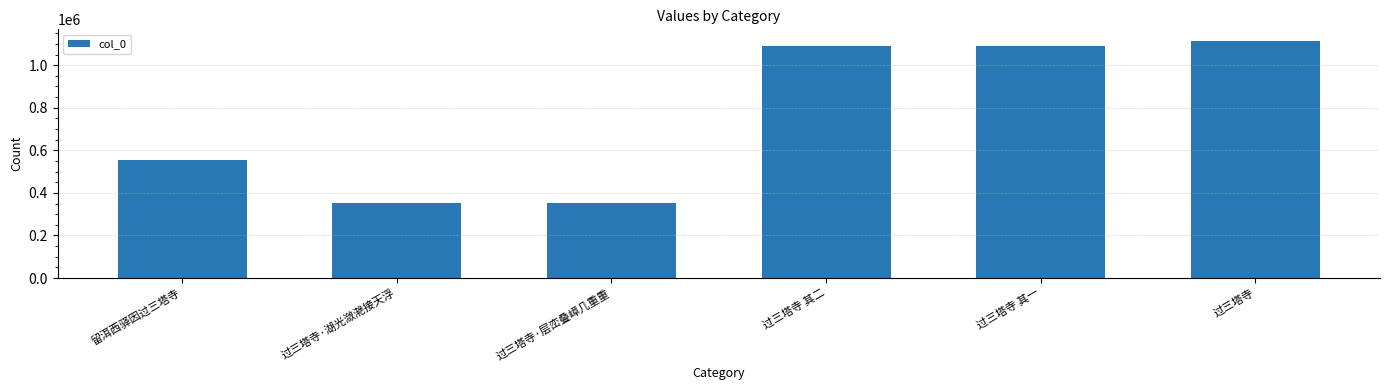

Are the bars horizontal?

No